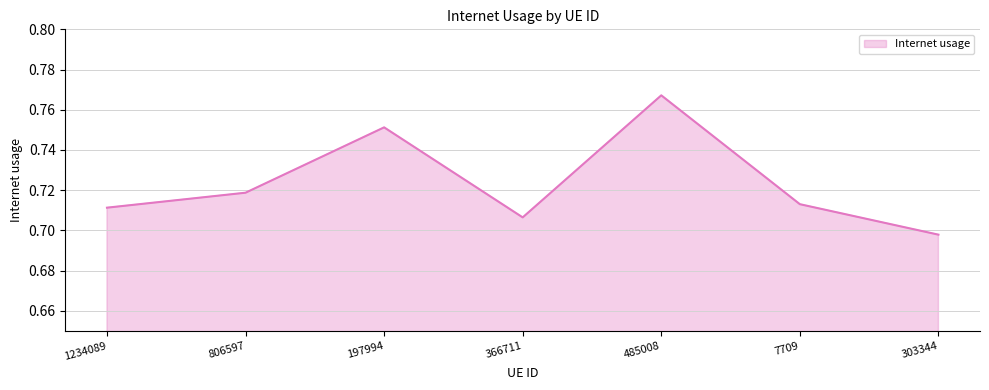

What is the change in value from 1234089 to 485008?

+0.1